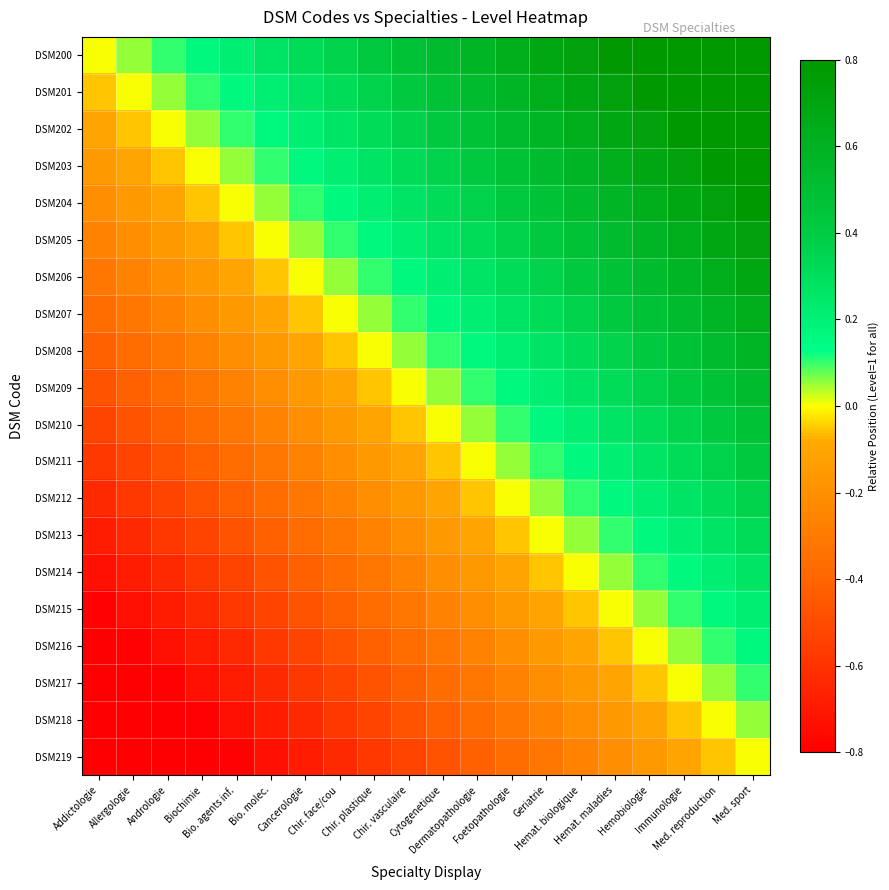

List the series in order of their peak value, highest first.

DSM200, DSM201, DSM202, DSM203, DSM204, DSM205, DSM206, DSM207, DSM208, DSM209, DSM210, DSM211, DSM212, DSM213, DSM214, DSM215, DSM216, DSM217, DSM218, DSM219